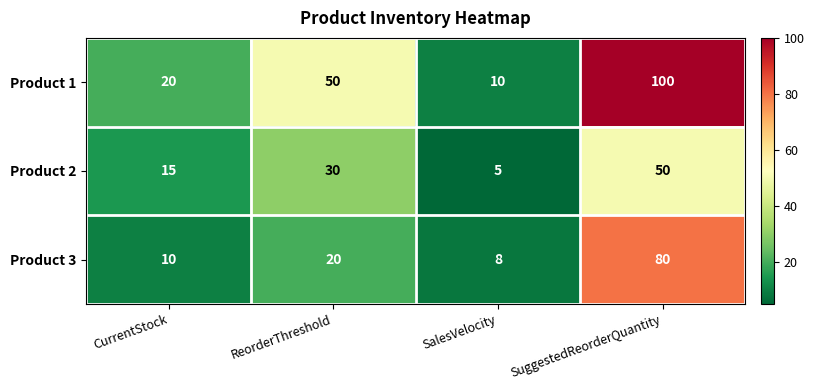

What is the average value of the Product 2 series?

25